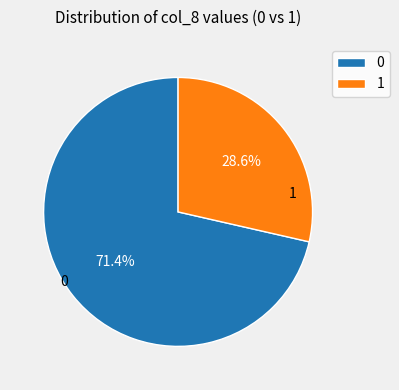

How many segments does this pie chart have?

2